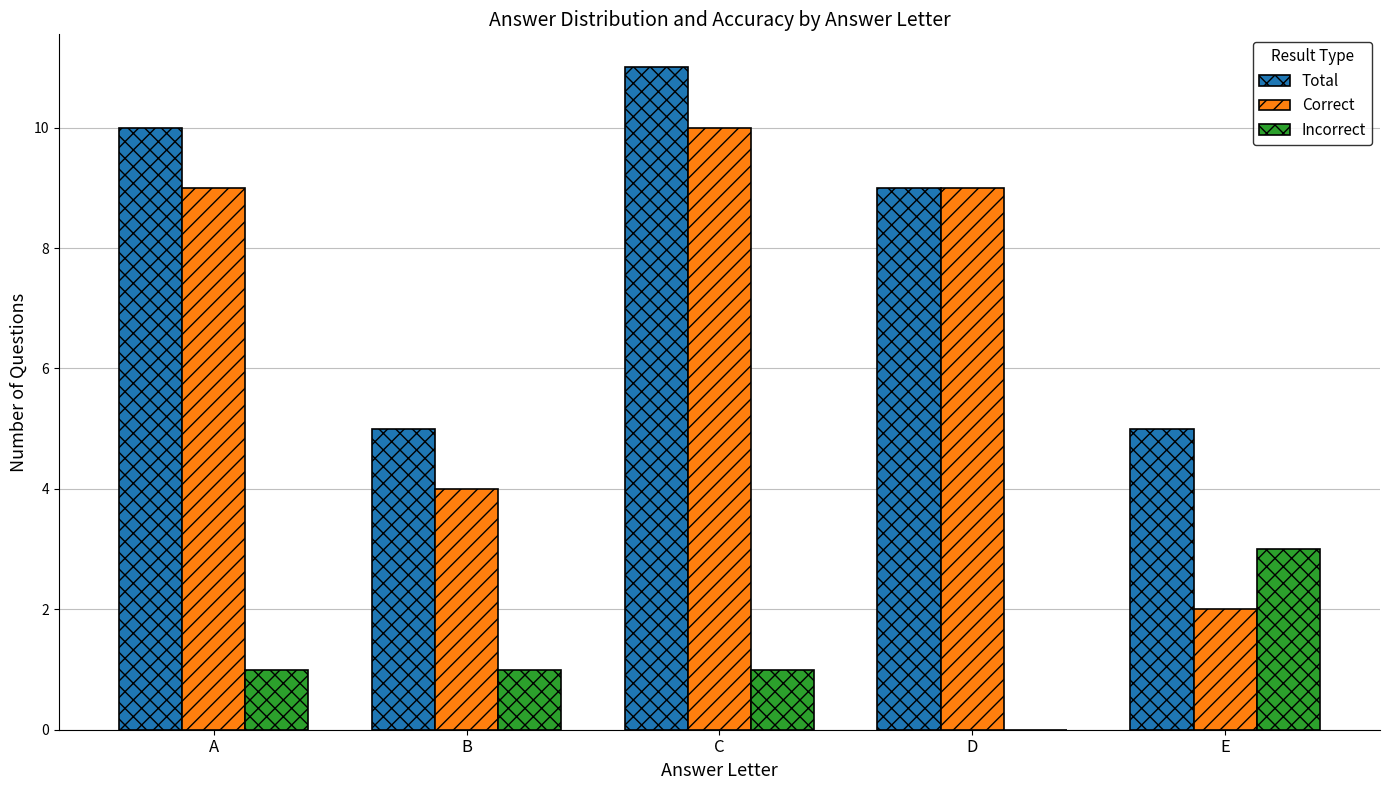

What is the sum of the Correct values at D and C?

19